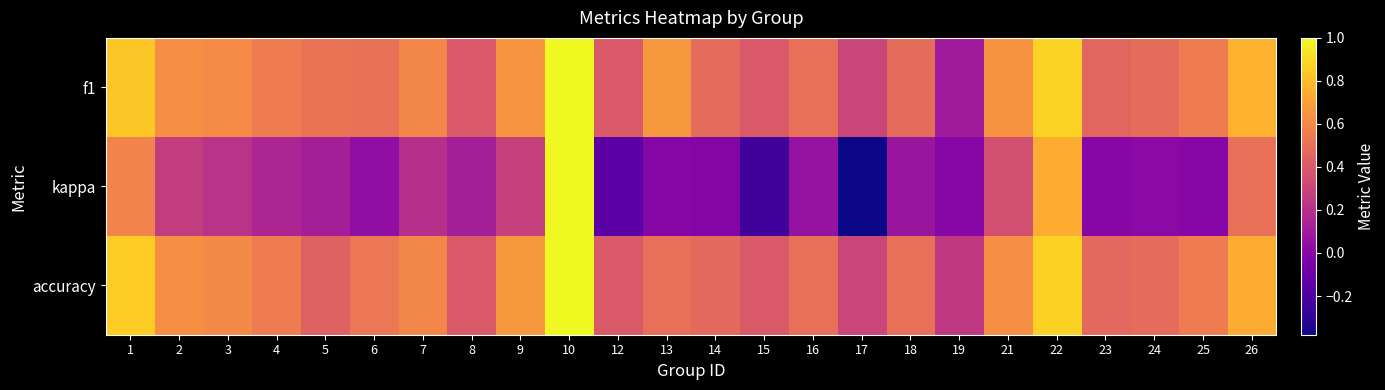

Between 9 and 19, which is larger?

9